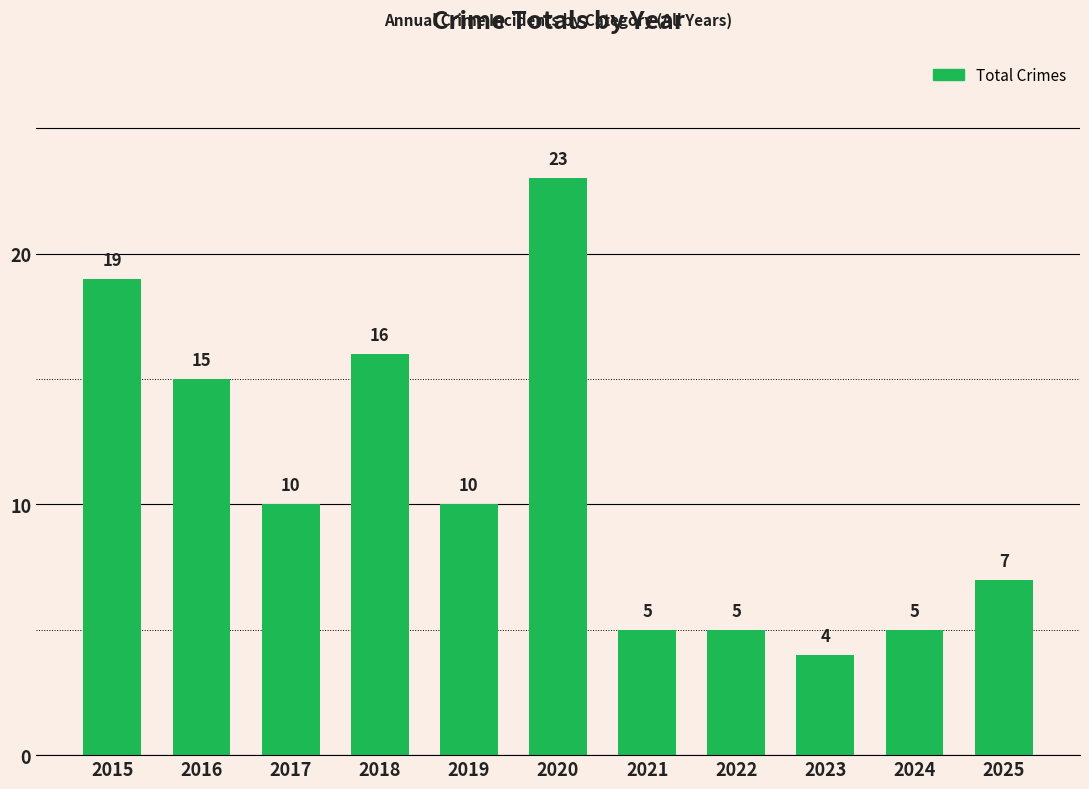

What is the smallest value displayed?

4